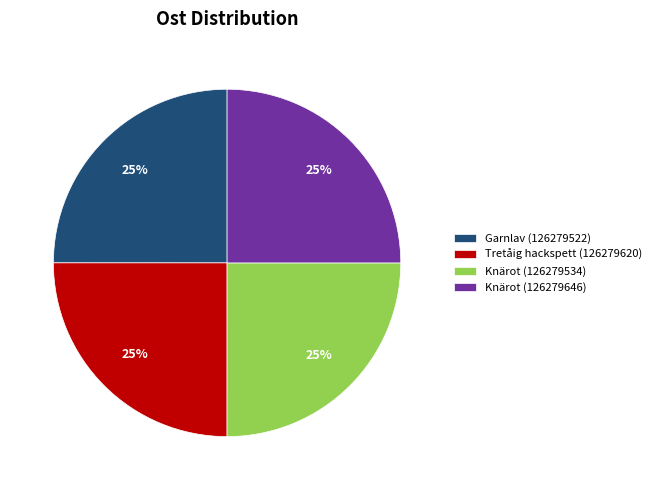

To the nearest percent, what percentage of the pie is Garnlav (126279522)?

25%